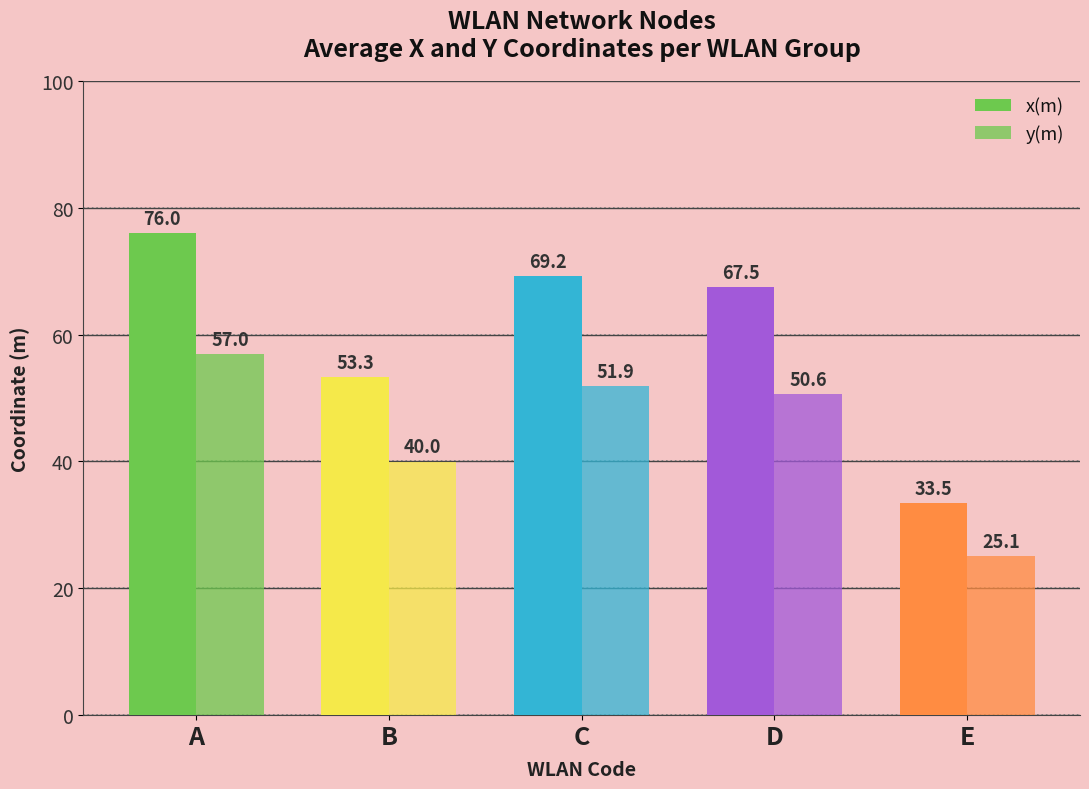

At which label does x(m) first exceed 67?

A